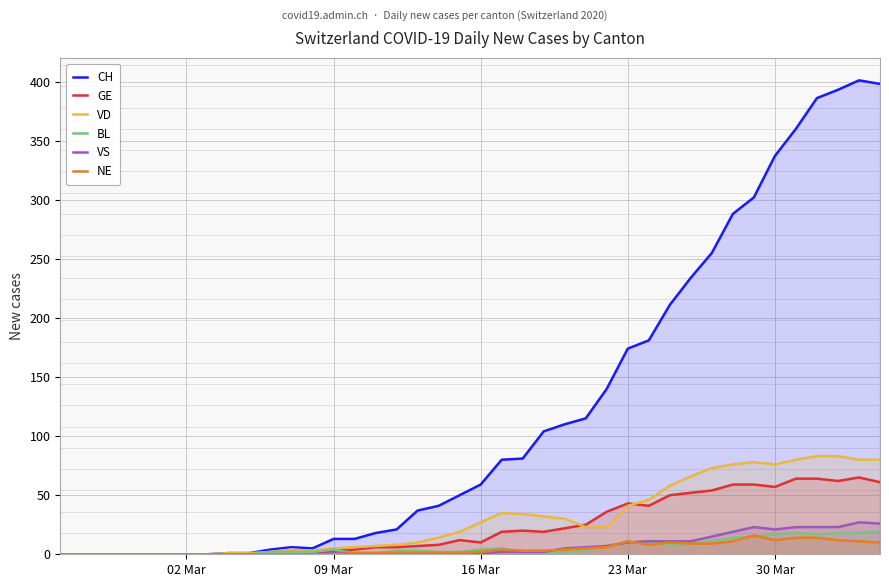

What are all the series names shown in the legend?

CH, GE, VD, BL, VS, NE